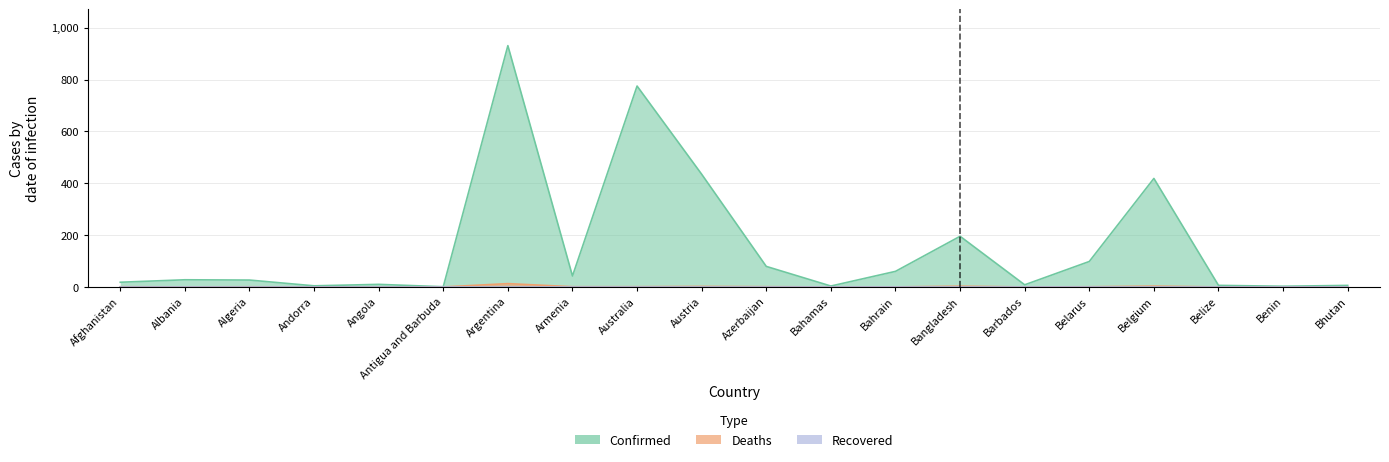

The Confirmed series shows 42.3 at Armenia. True or false?

True